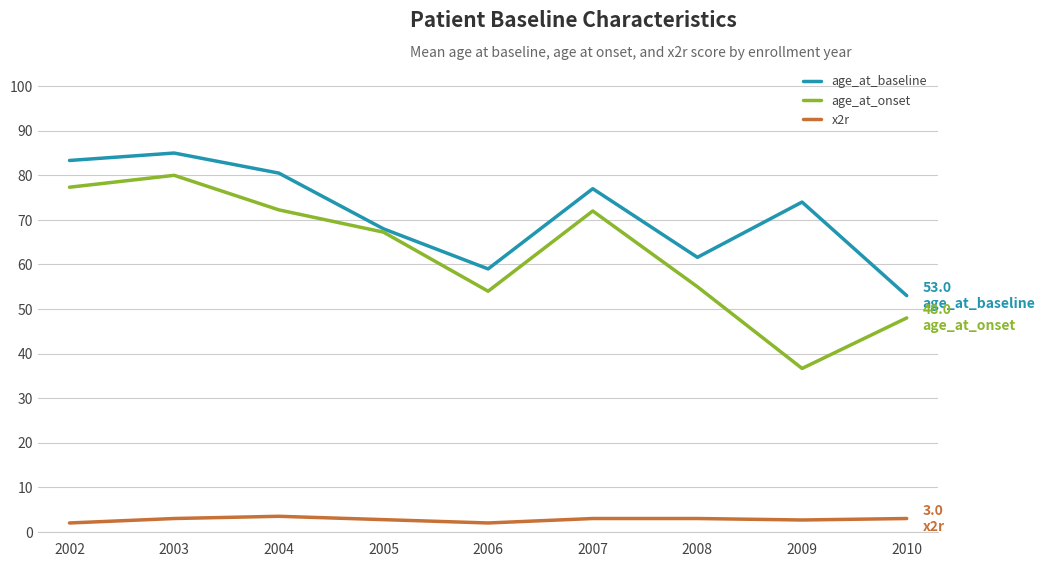

Which category has the highest value in the age_at_onset series?

2003